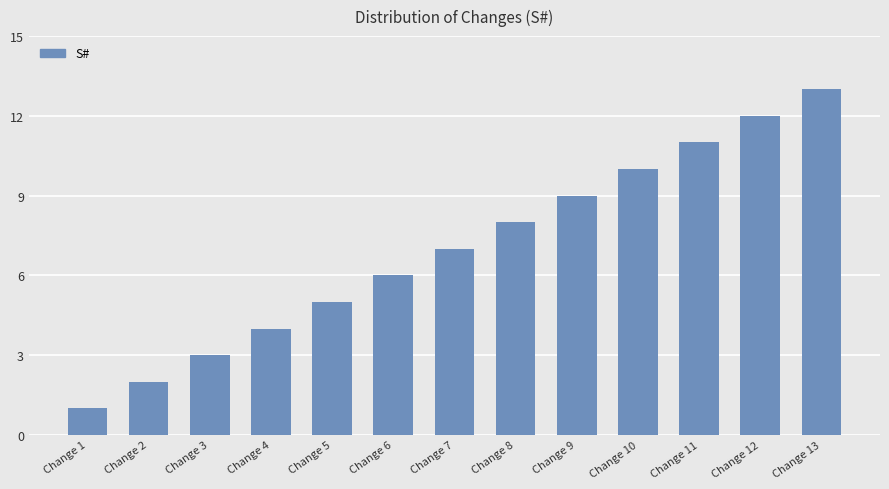

What is the difference between the values at Change 10 and Change 4?

6